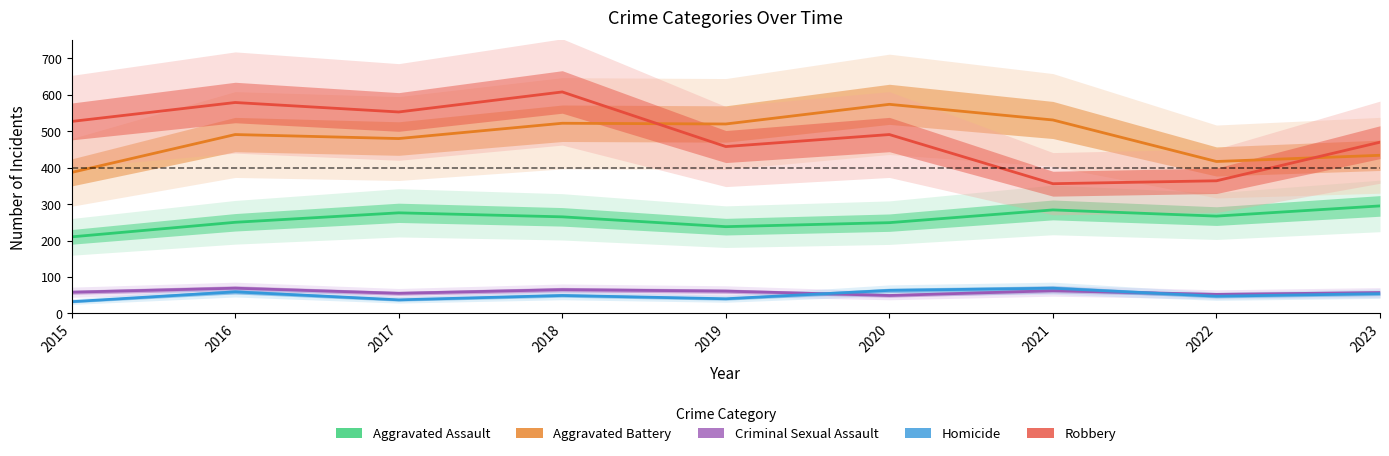

In Aggravated Battery, how many points are higher than both neighbors (excluding endpoints)?

3